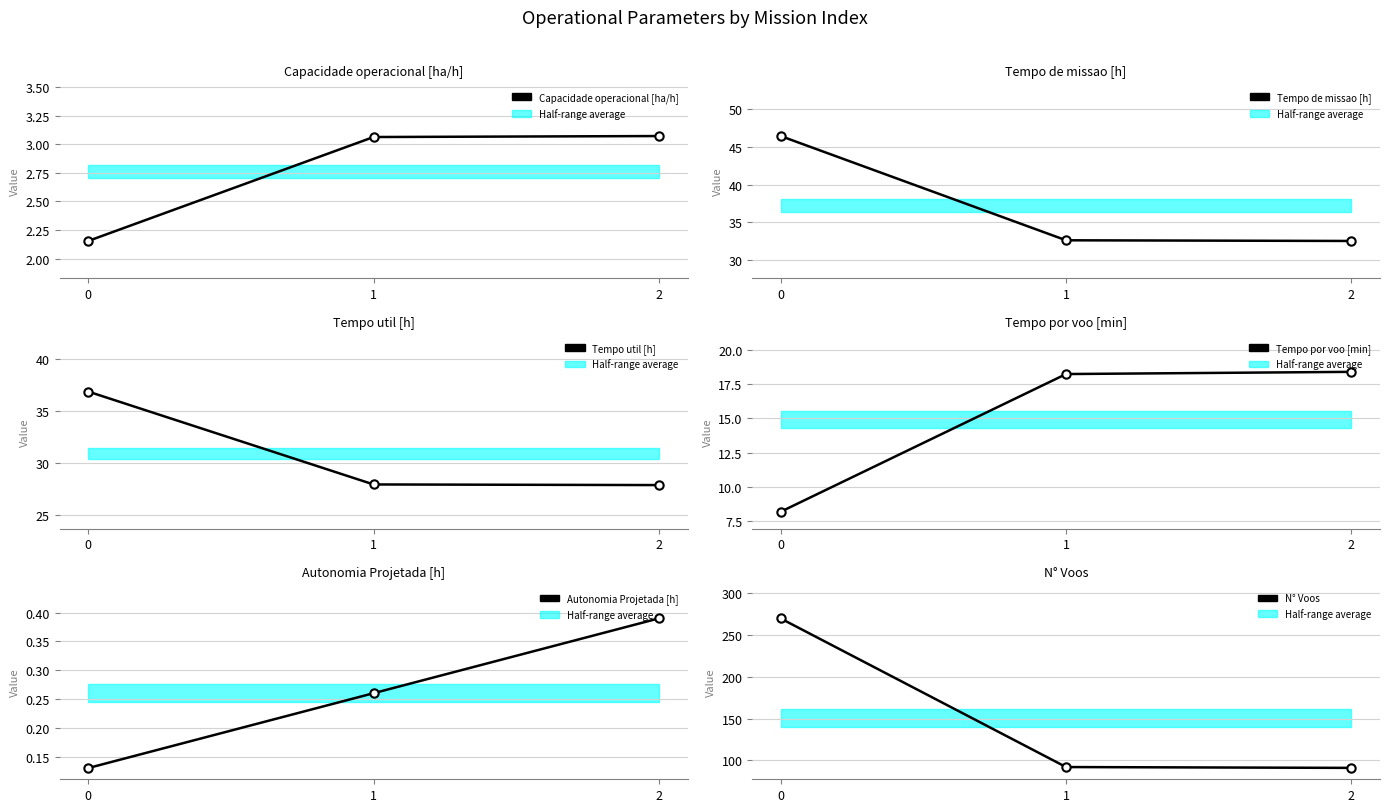

Which series has the widest spread of values?

N° Voos